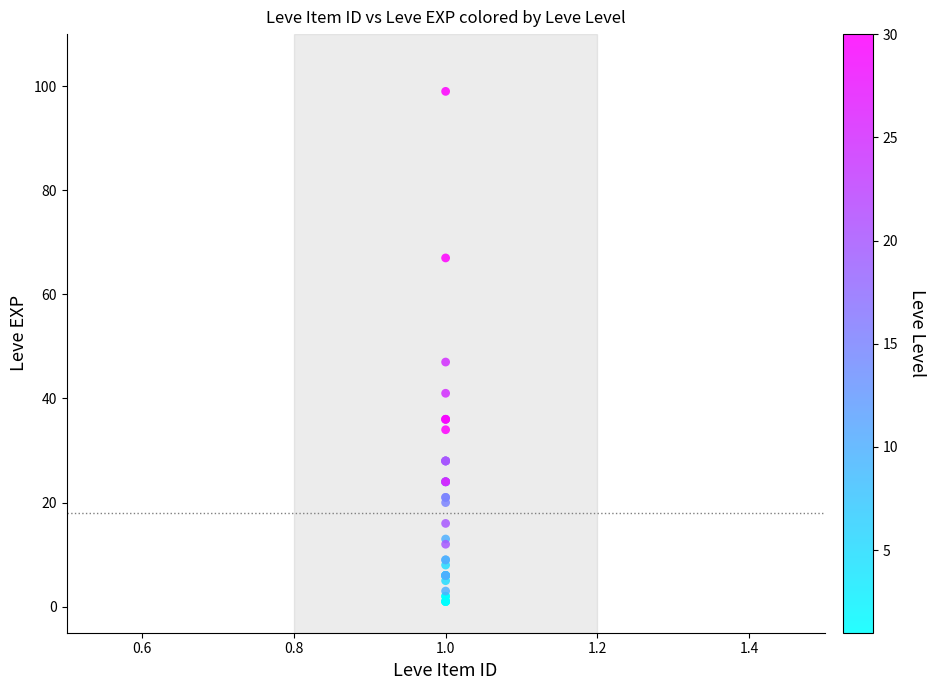

What Y value in the scatter plot is closest to 50?

47